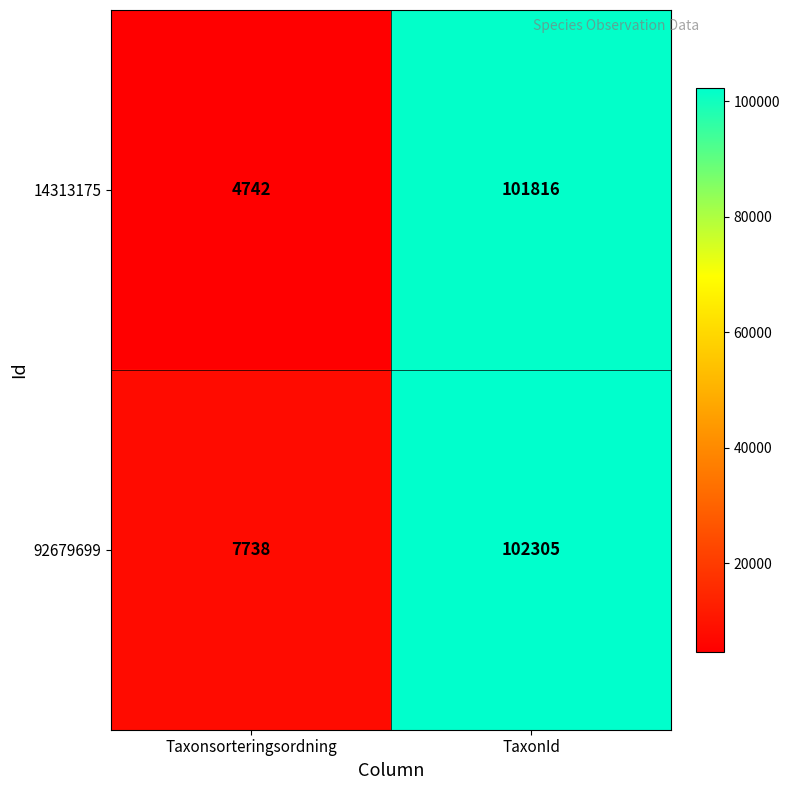

At Taxonsorteringsordning, list the series in order from largest to smallest.

92679699, 14313175